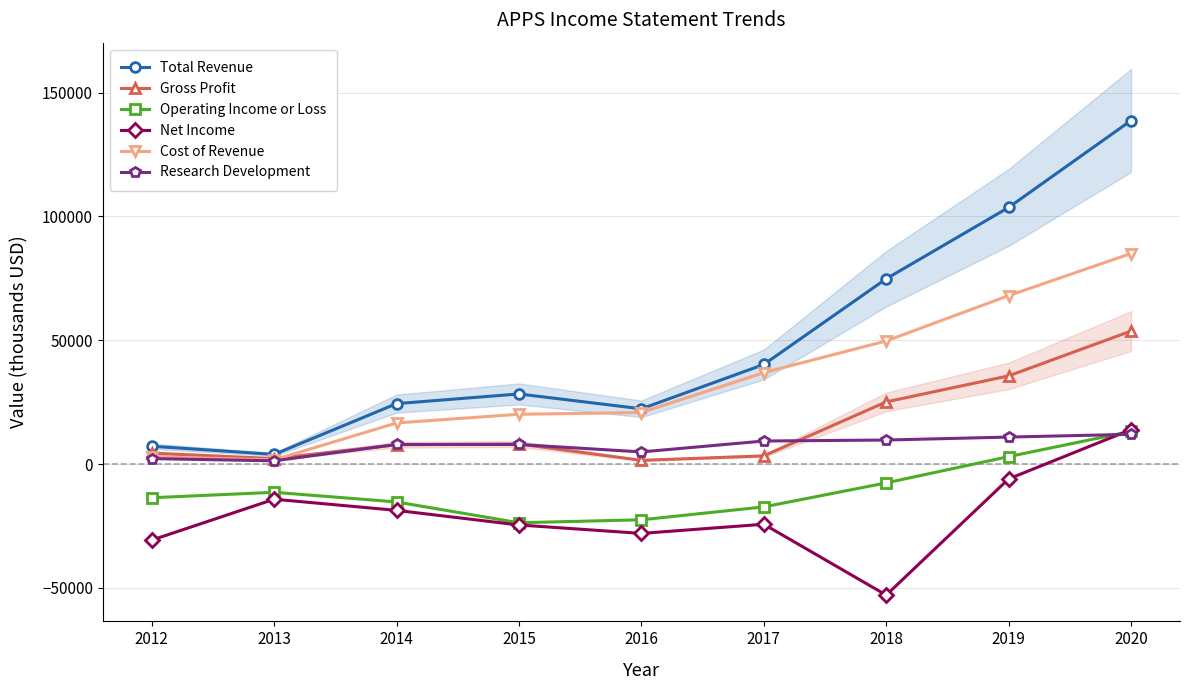

What is the difference between the second highest and minimum values in the Gross Profit series?

34100